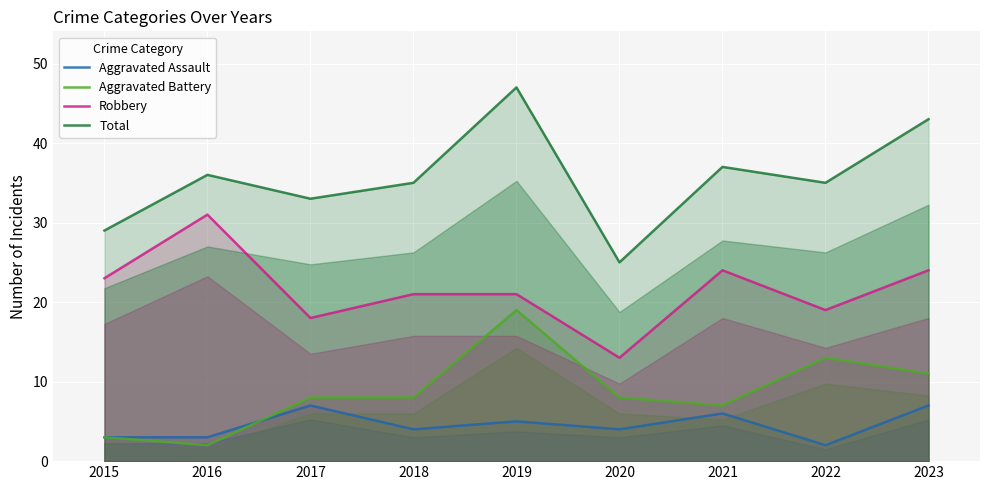

How many intersections are there between Aggravated Assault and Aggravated Battery?

1